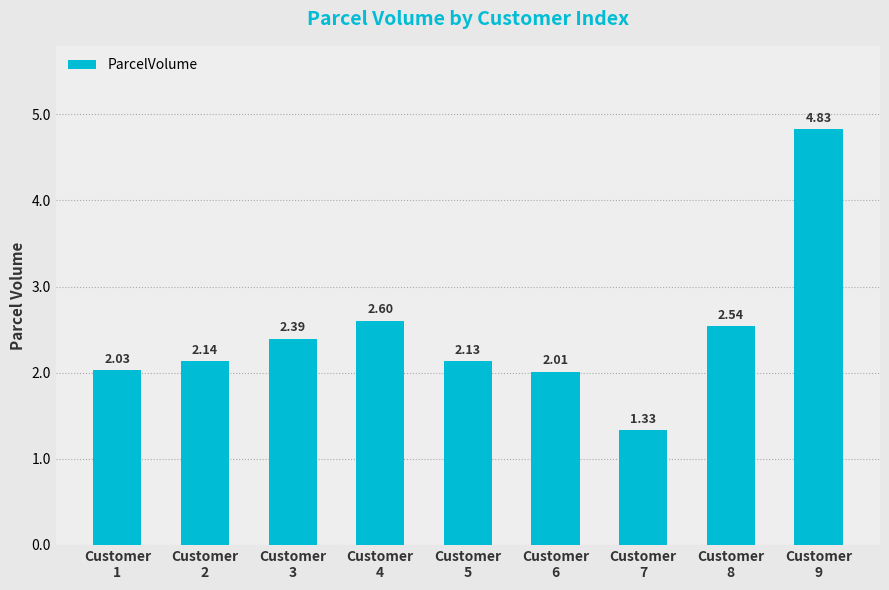

How many bars are there in total?

9